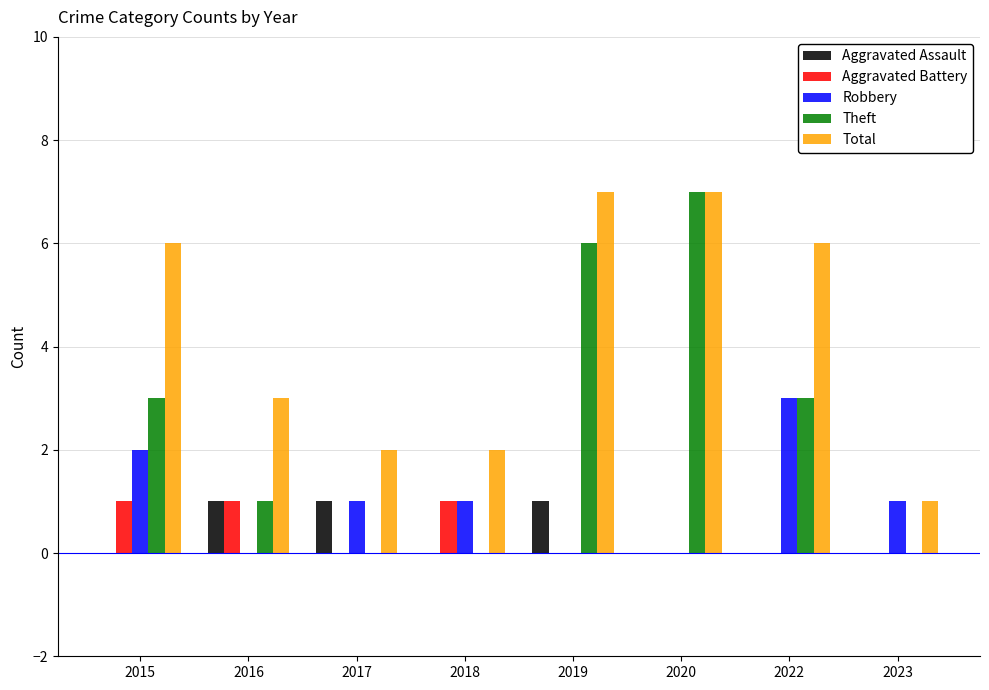

What are all the series names shown in the legend?

Aggravated Assault, Aggravated Battery, Robbery, Theft, Total